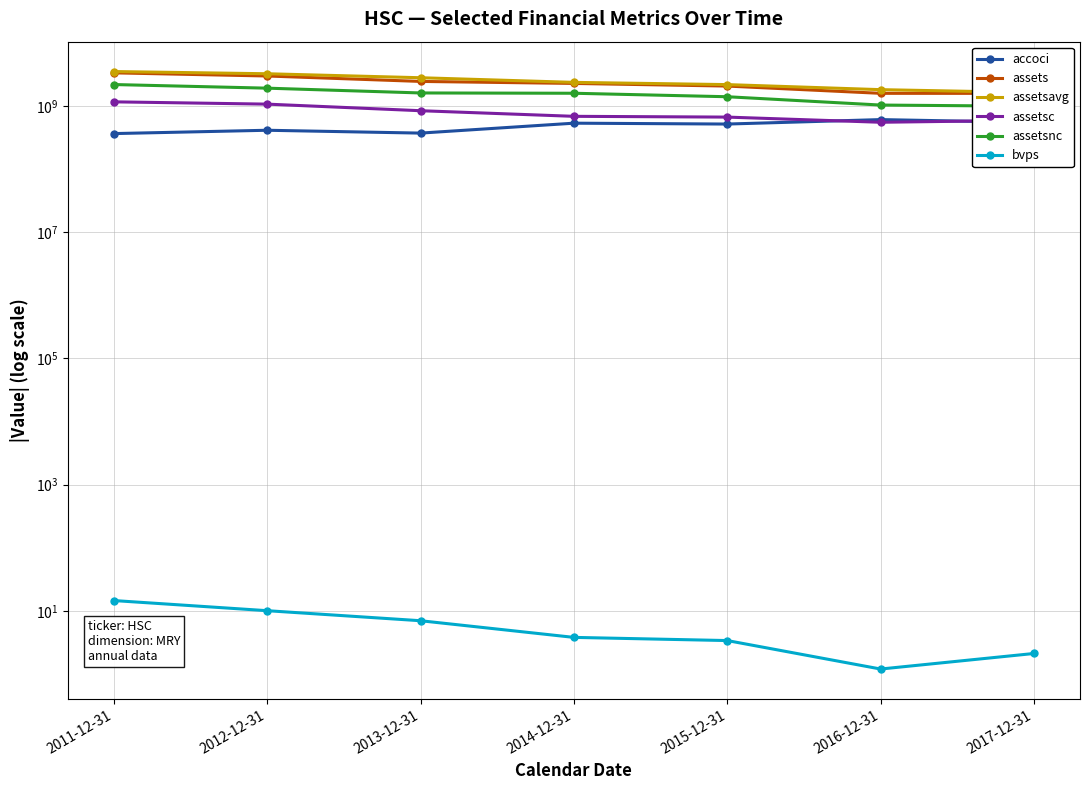

True or false: assets has more than 2 interior local peaks.

False